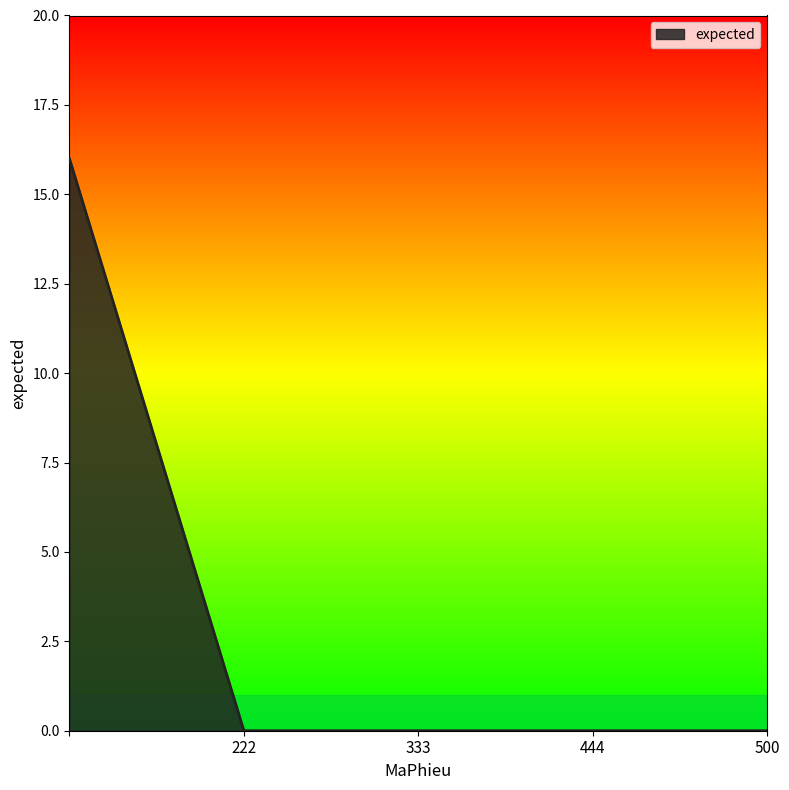

What is the difference between the maximum and second lowest values?

16